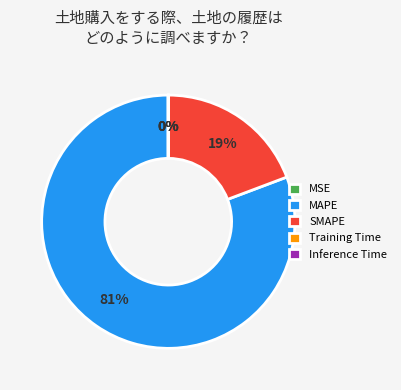

True or false: SMAPE accounts for 19% of the total.

True